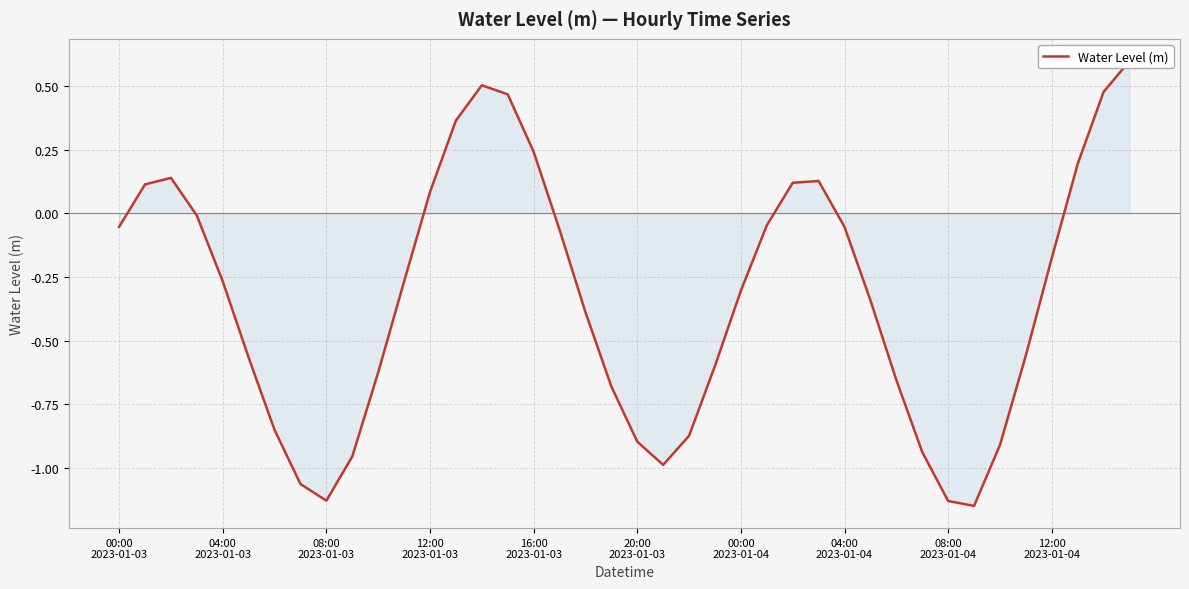

What is the maximum value shown in the chart?

0.6